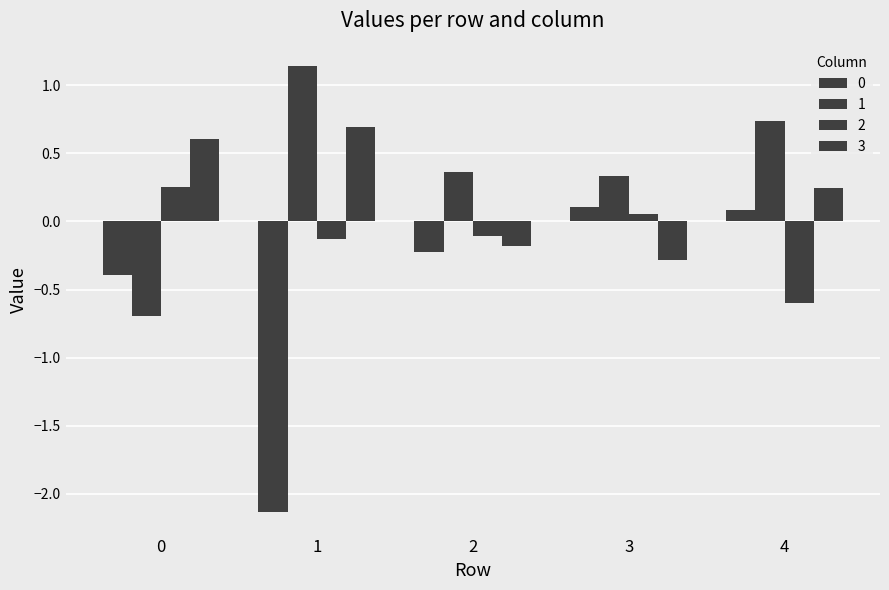

What is the total value across all series at 1?

-0.4